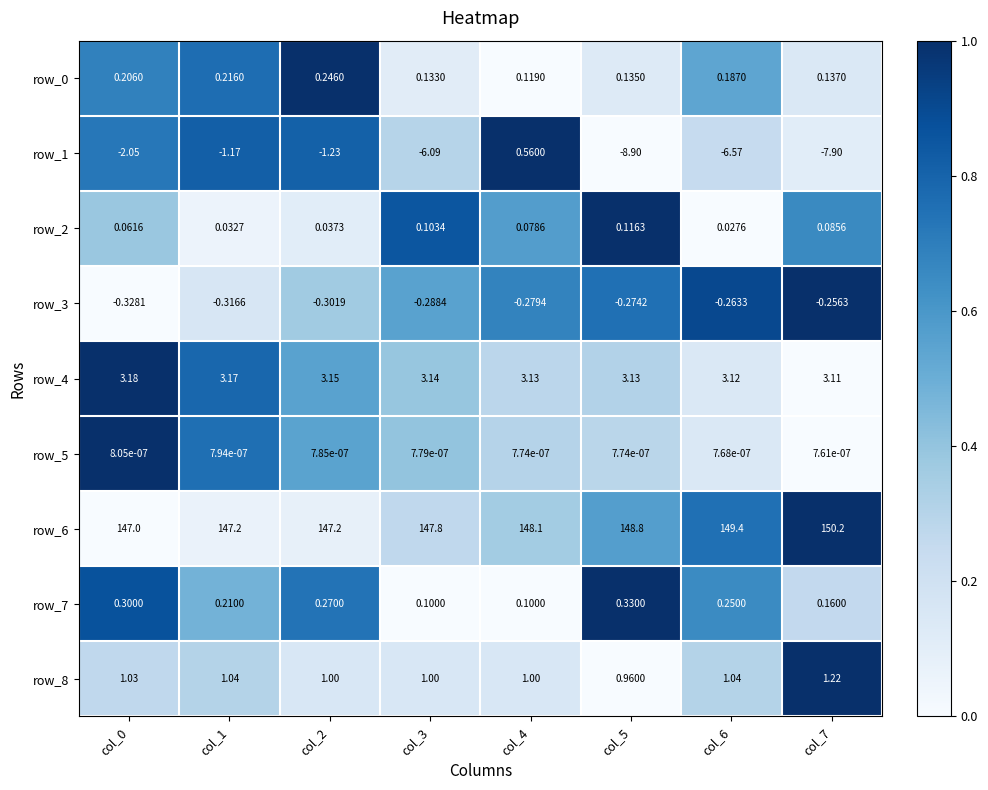

How many positive values does the row_1 series have?

1